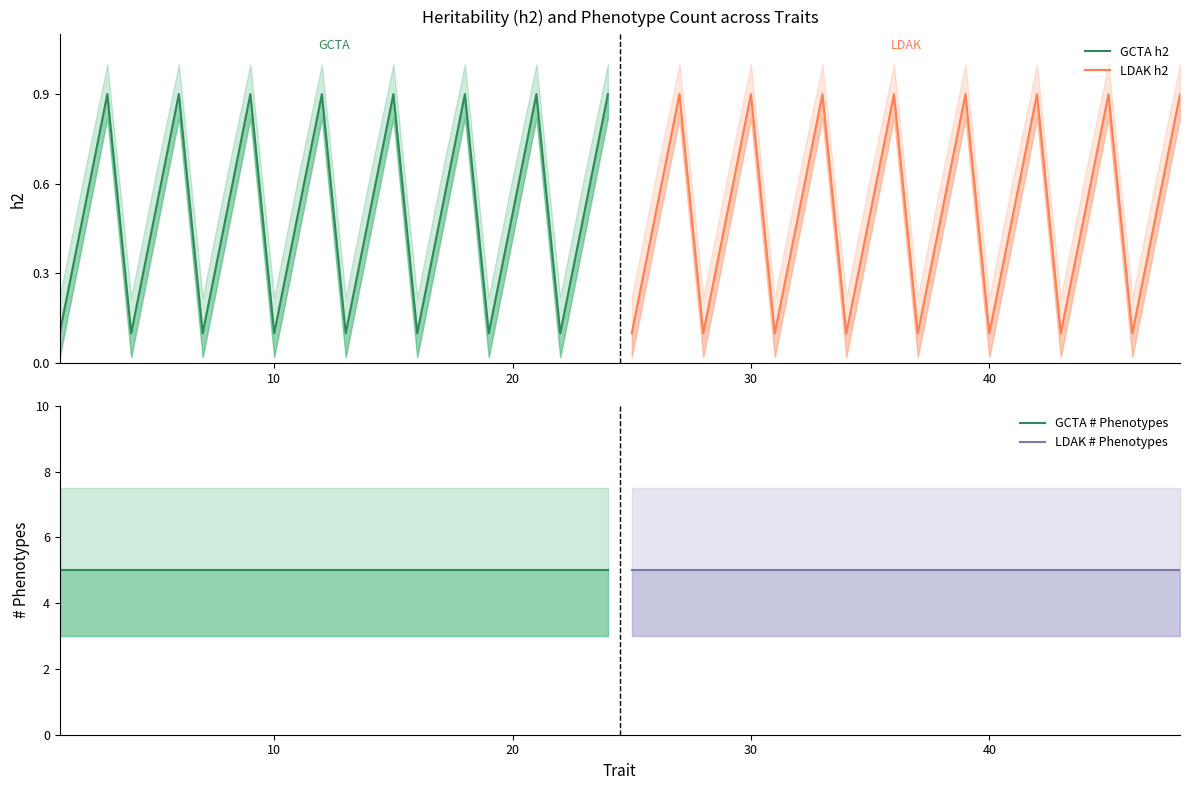

What is the average value of the GCTA # Phenotypes series?

5.0